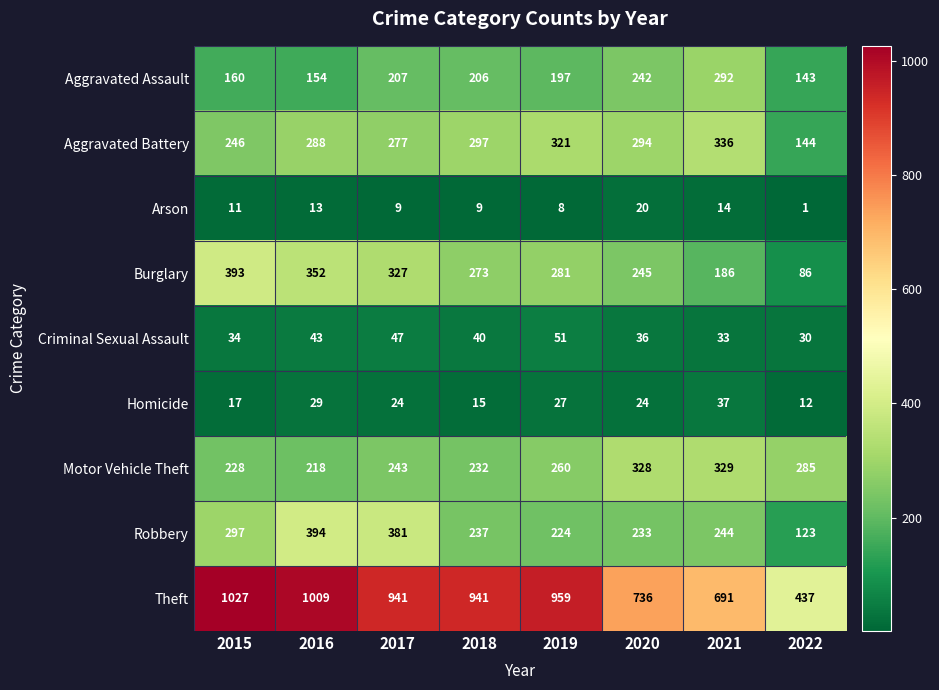

Is the value of Aggravated Battery at 2021 greater than the value of Criminal Sexual Assault at 2021?

Yes